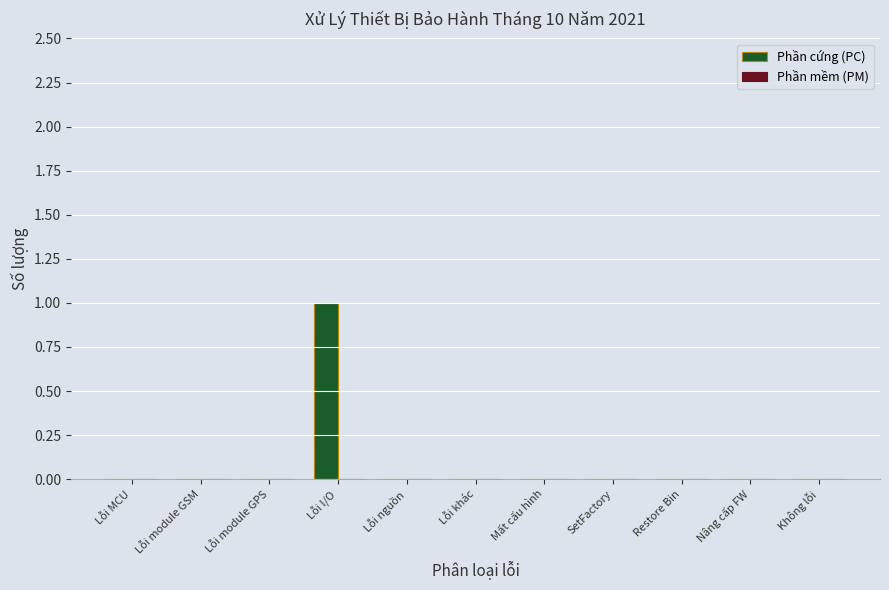

True or false: the data shows 1 at Không lỗi.

False